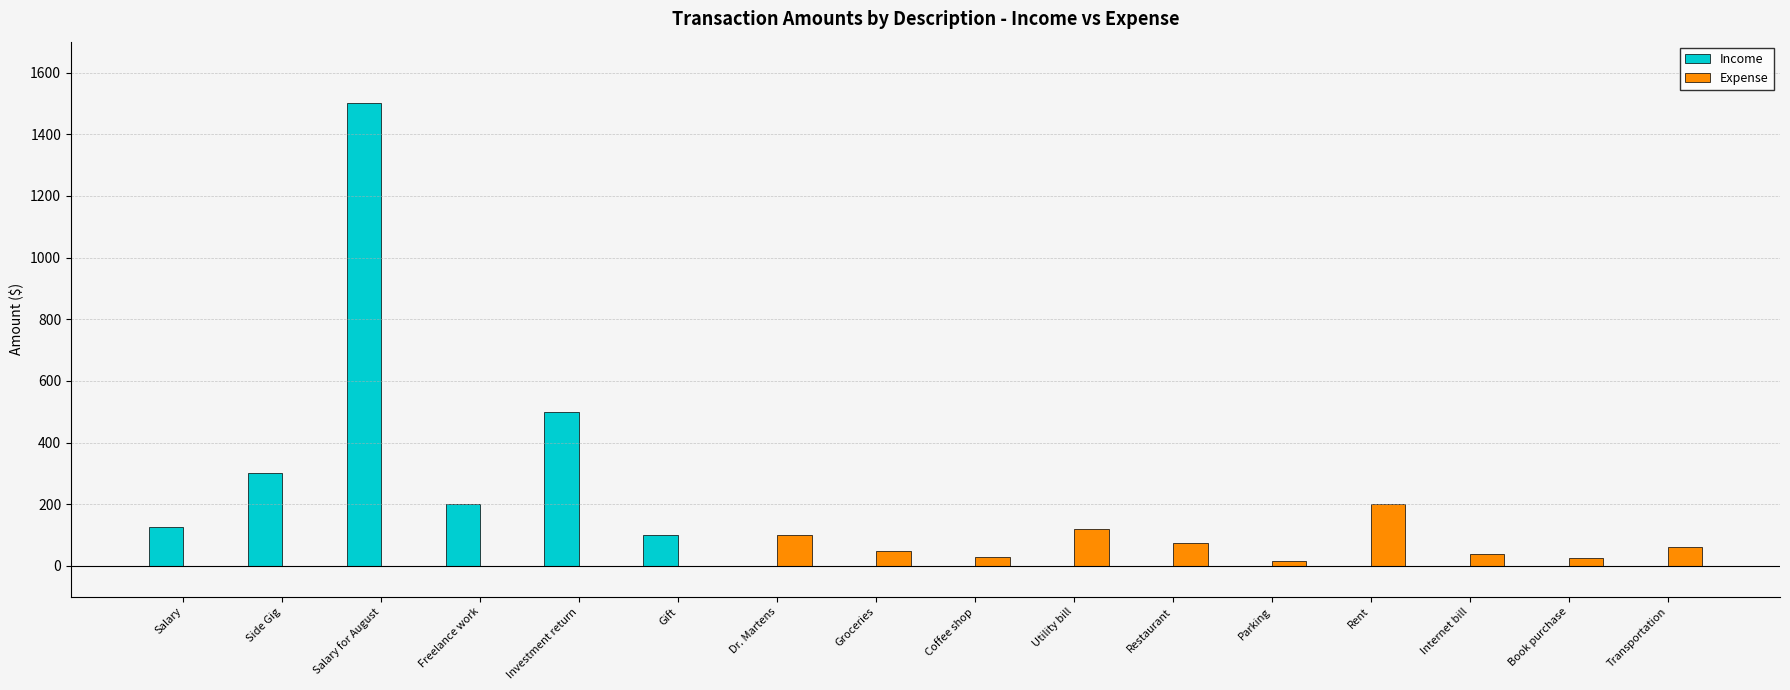

Which series has the largest total across all categories?

Income